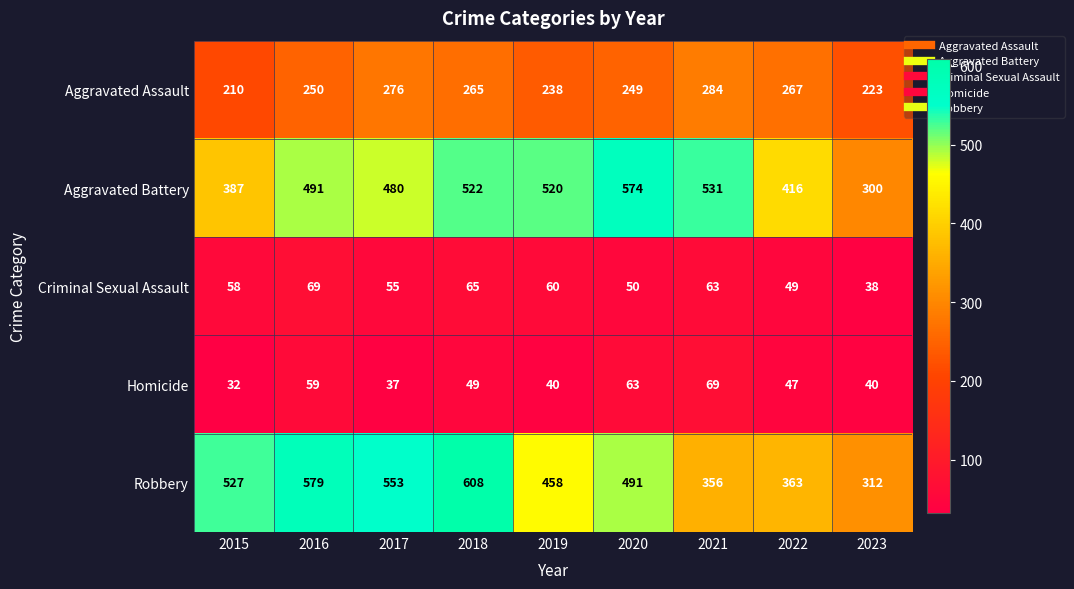

Which category has the highest value in the Aggravated Assault series?

2021